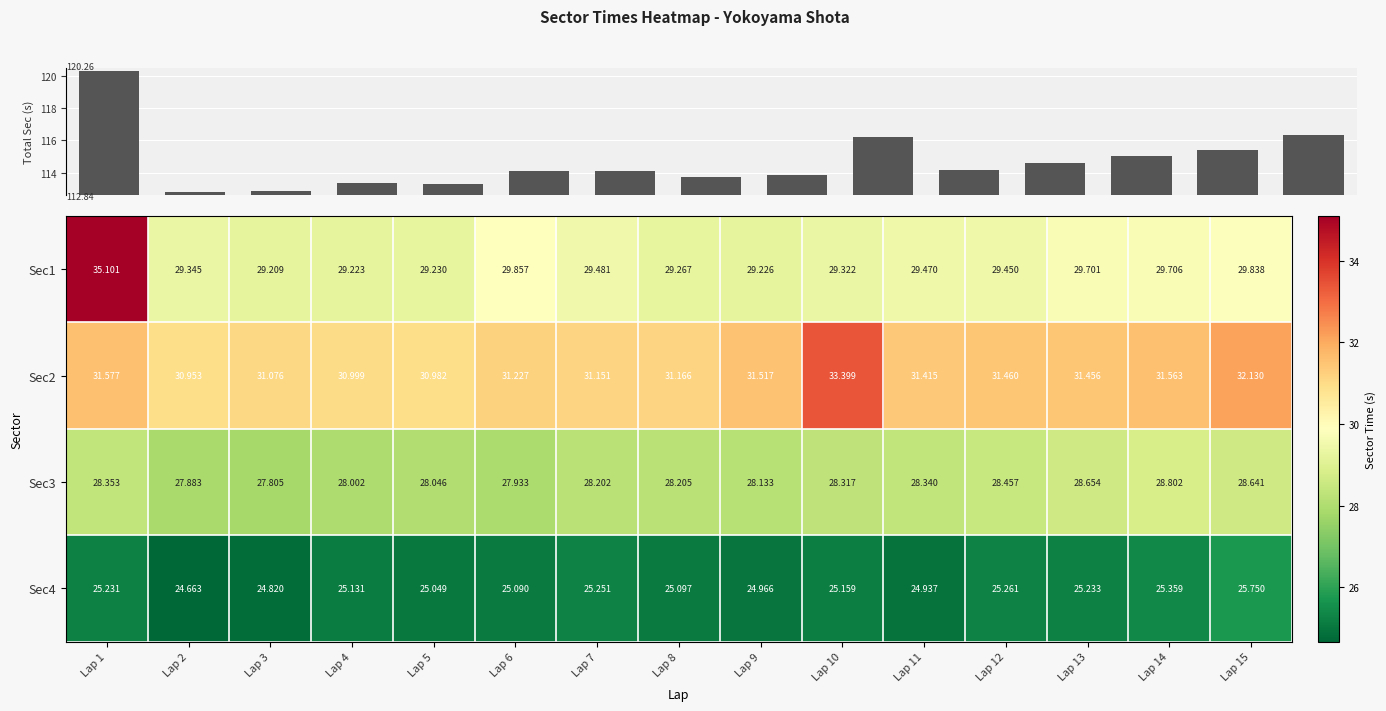

The value of Total Sector Time at Lap 4 is 113.4. True or false?

True